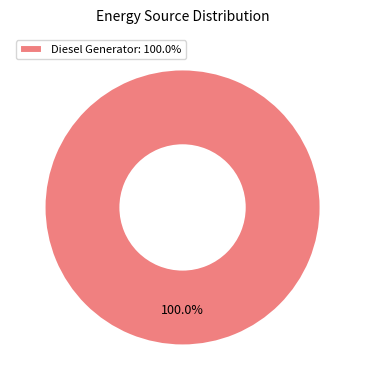

Which category accounts for the majority?

Diesel Generator: 100.0%